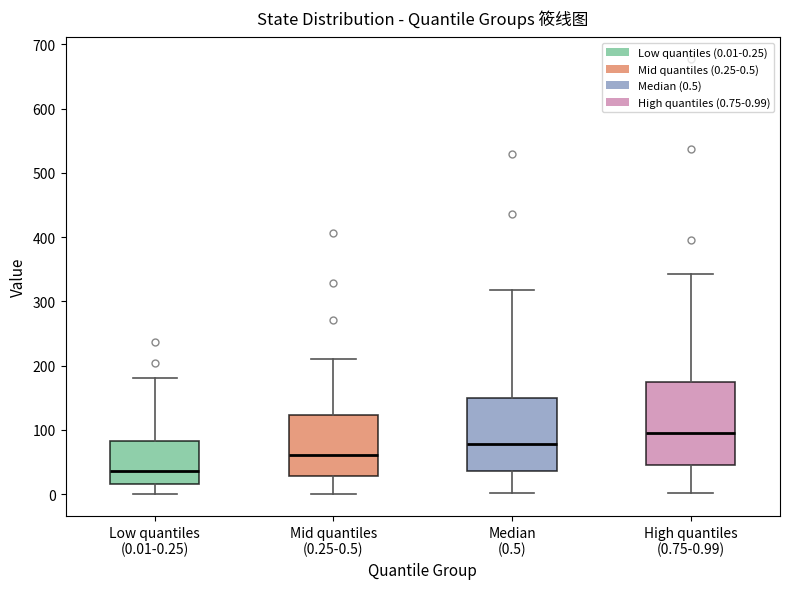

Where does the median line of the box for Mid quantiles (0.25-0.5) sit on the y-axis? The values are not printed on the chart, so give them approximately, as read against the axis.

60